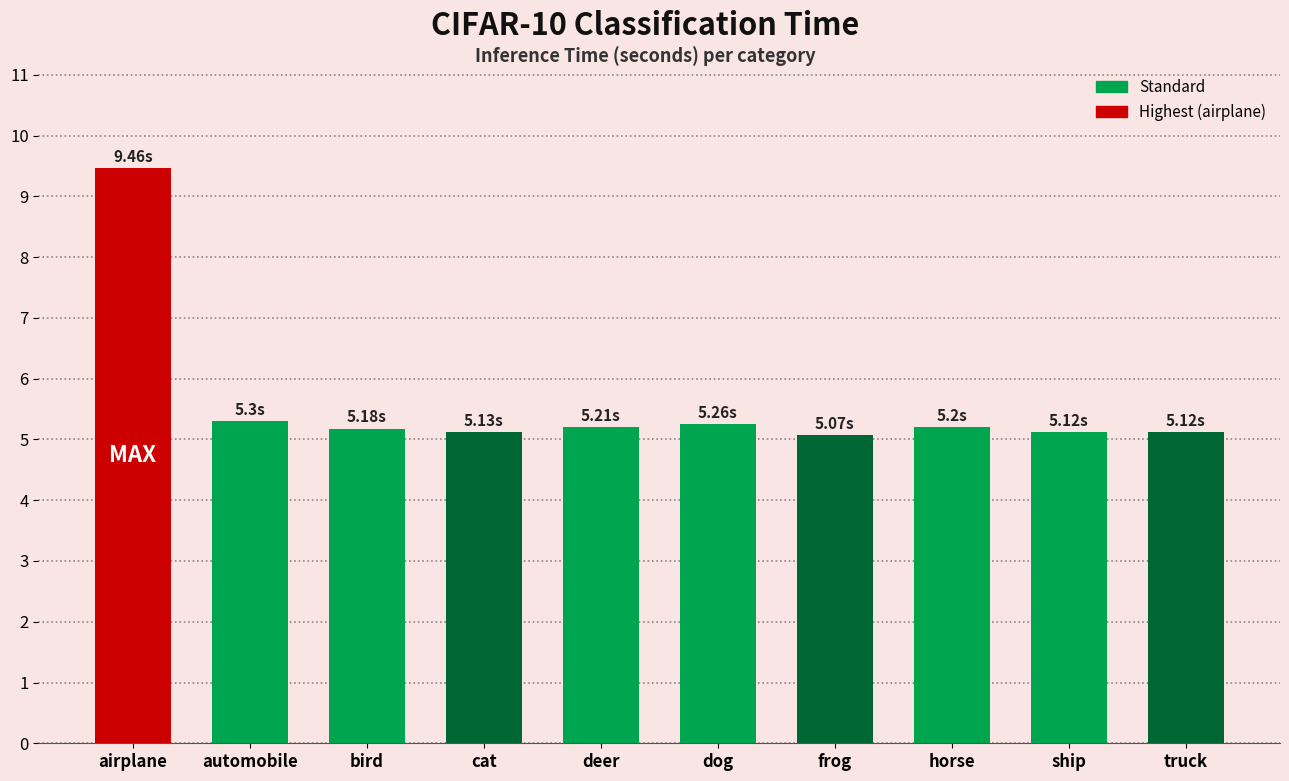

Which category has the highest value across all series?

airplane